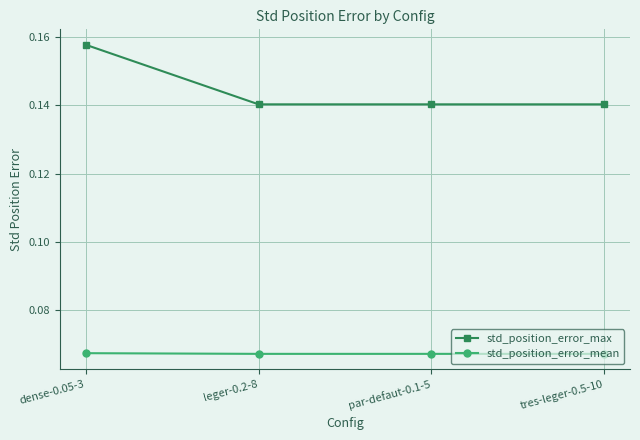

Which series has the widest spread of values?

std_position_error_max